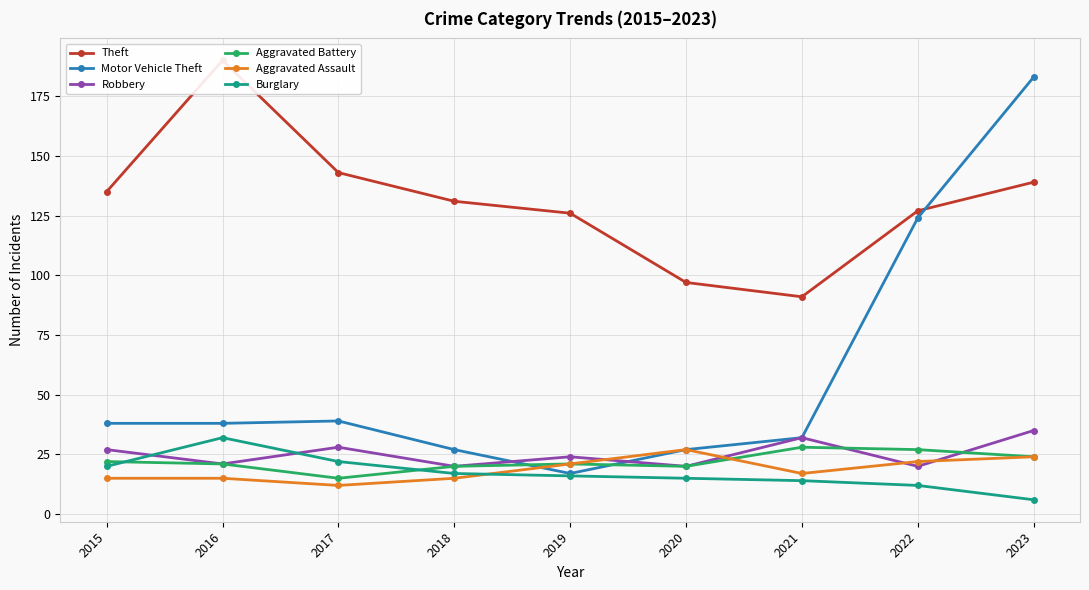

Is it true that Motor Vehicle Theft equals 36 at 2020?

False